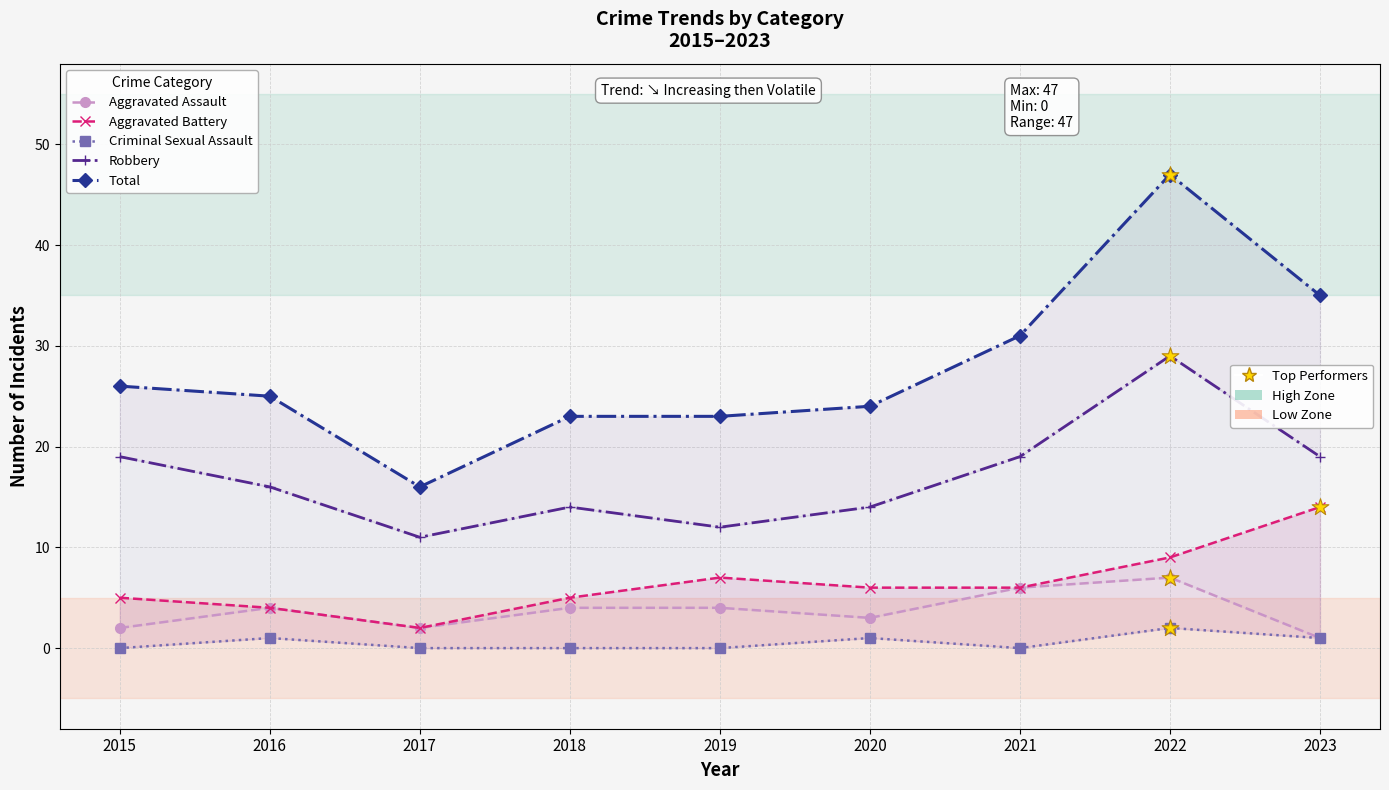

Which series has the largest total across all categories?

Total